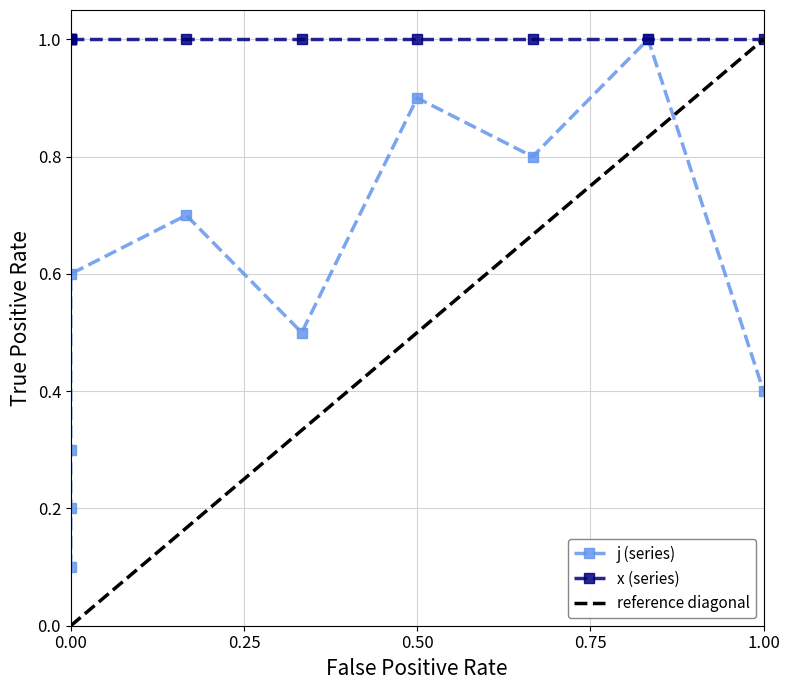

What is the value of the 1st point from the left?

0.1